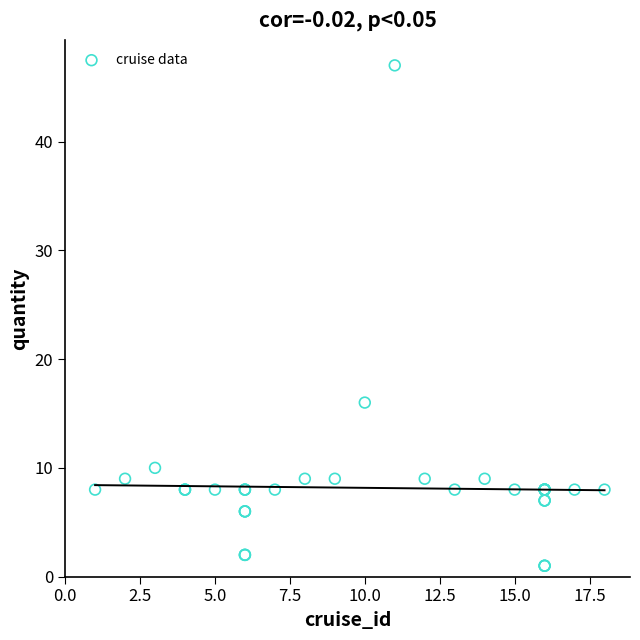

What Y value in the scatter plot is closest to 24?

16